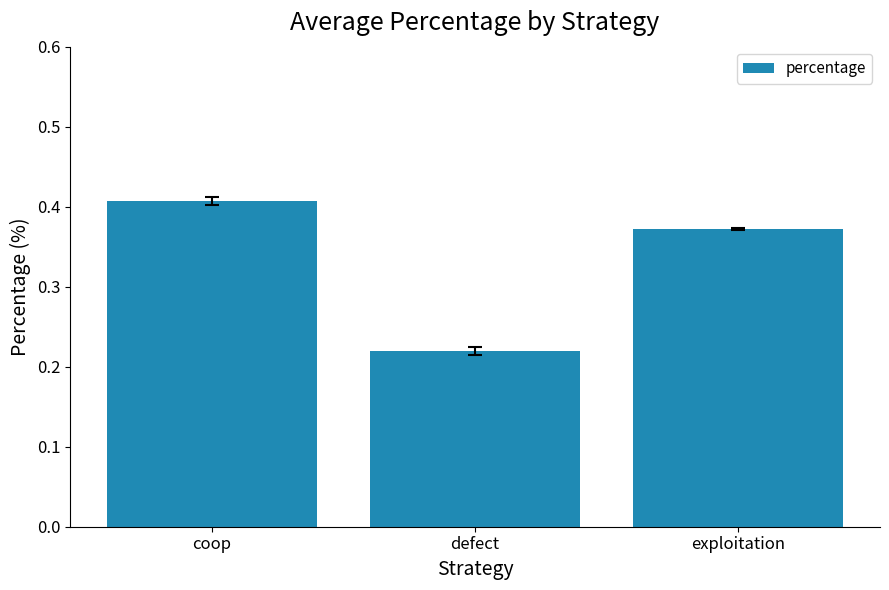

The value at exploitation is 0.1. True or false?

False